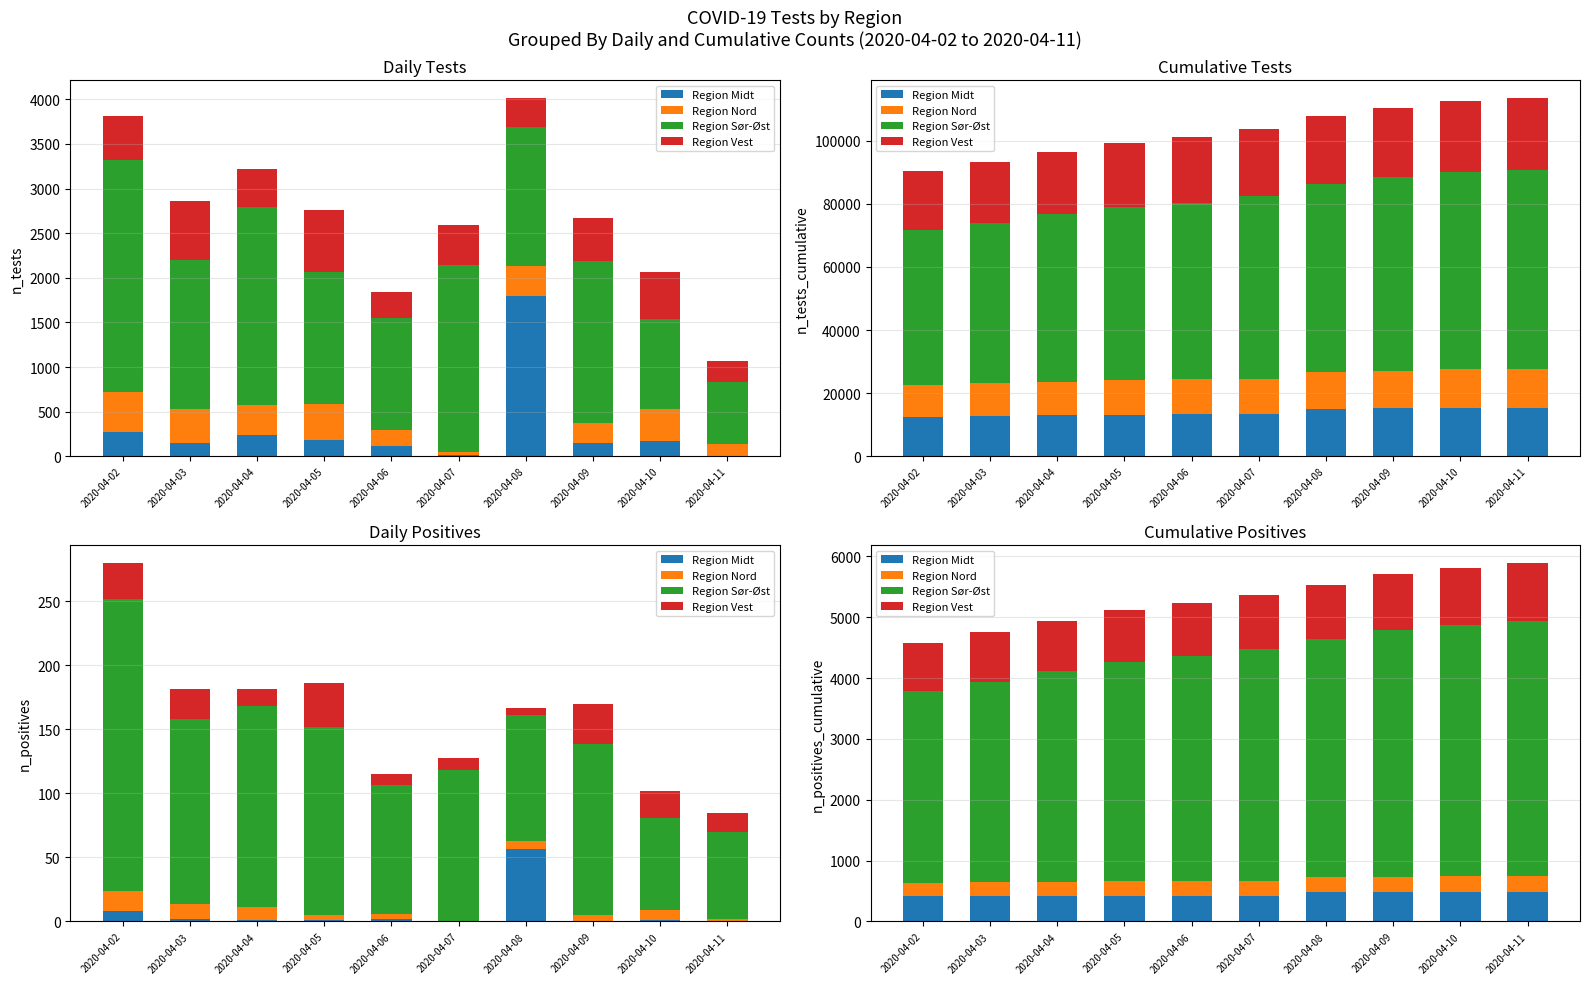

How many categories are shown in the chart?

10